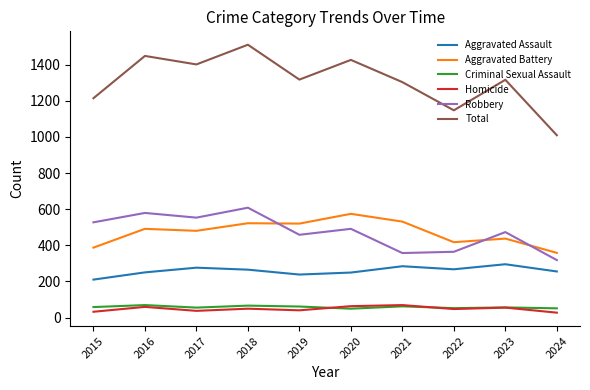

What is the greatest value displayed?

1510